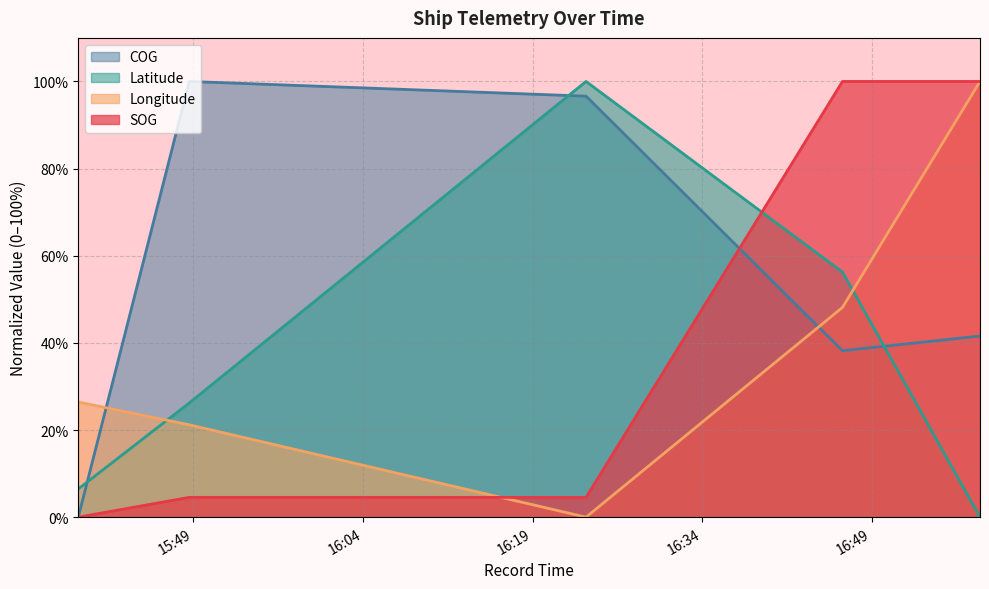

What is the sum of the SOG values at 2024-04-28 16:58:35 and 2024-04-28 16:46:25?

200.0